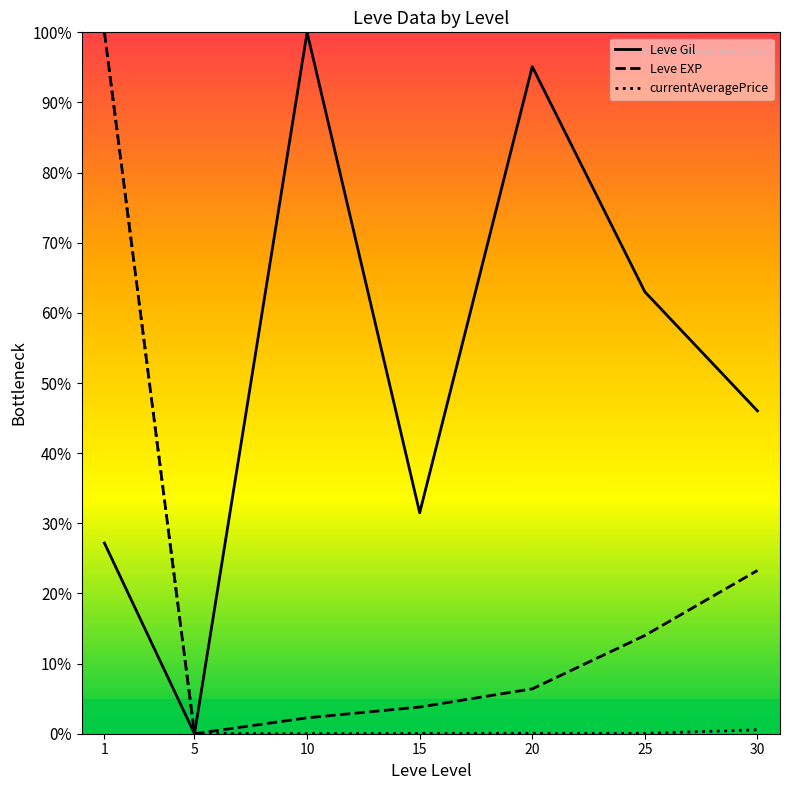

Which series changed the most between 5 and 20?

Leve Gil